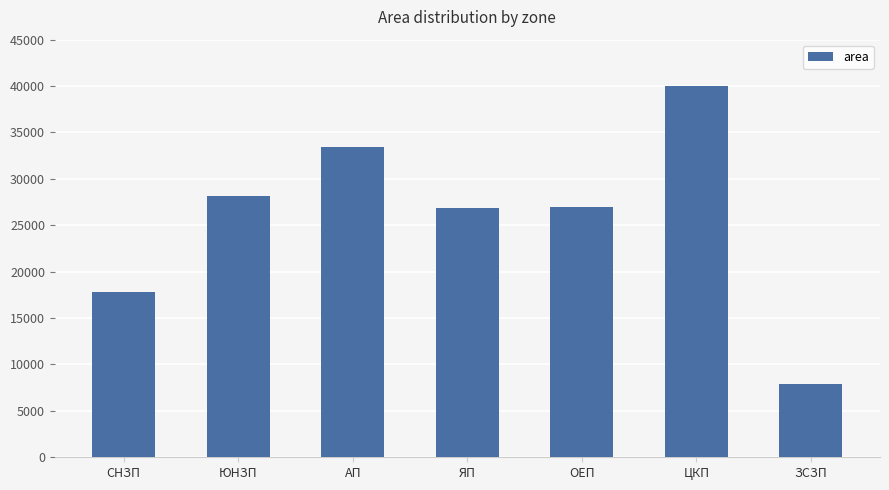

What is the approximate value at АП, to the nearest 50?

33450